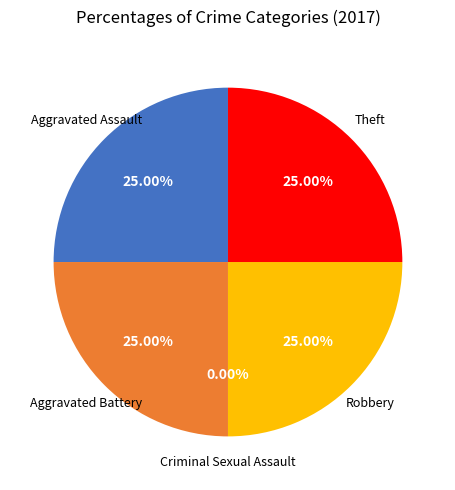

What is the smallest slice in the pie chart?

Criminal Sexual Assault